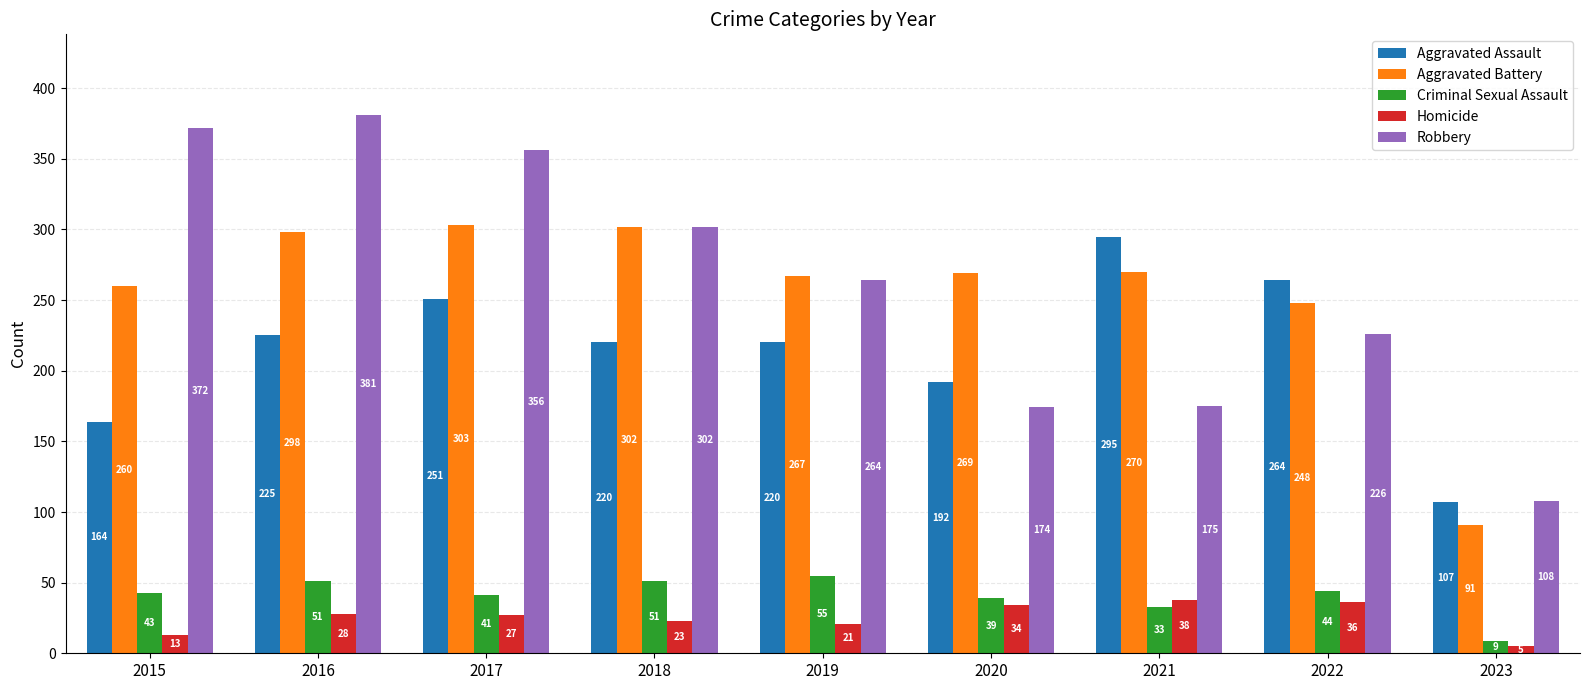

Where does the Robbery series first go above 264?

2015